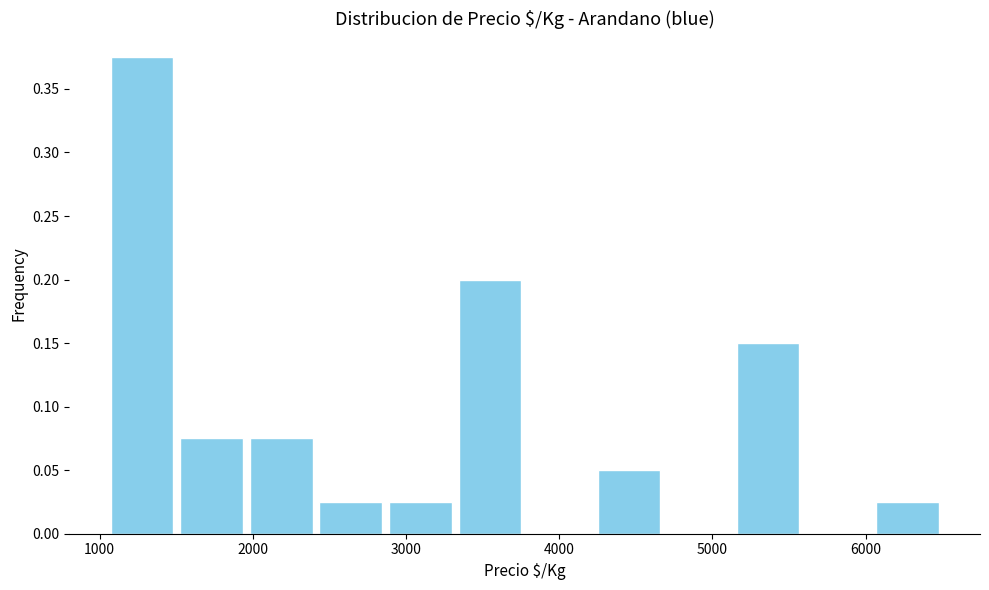

Reading left to right, list every bar in this chart as the range it spans on the x-axis followed by its height. Neither the bar edges nor the heights are printed on the chart, so give them approximately, as read against the axes.

1100 to 1500: 0.375
1500 to 2000: 0.075
2000 to 2400: 0.075
2400 to 2900: 0.025
2900 to 3300: 0.025
3300 to 3800: 0.200
3800 to 4200: 0
4200 to 4700: 0.050
4700 to 5100: 0
5100 to 5600: 0.150
5600 to 6000: 0
6000 to 6500: 0.025